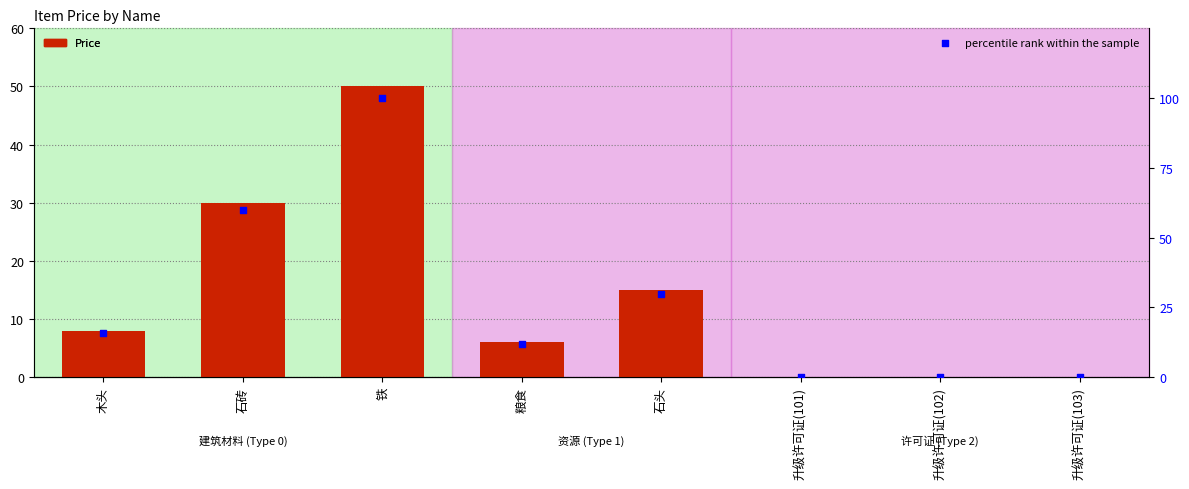

What are all the series names shown in the legend?

Price, percentile rank within the sample